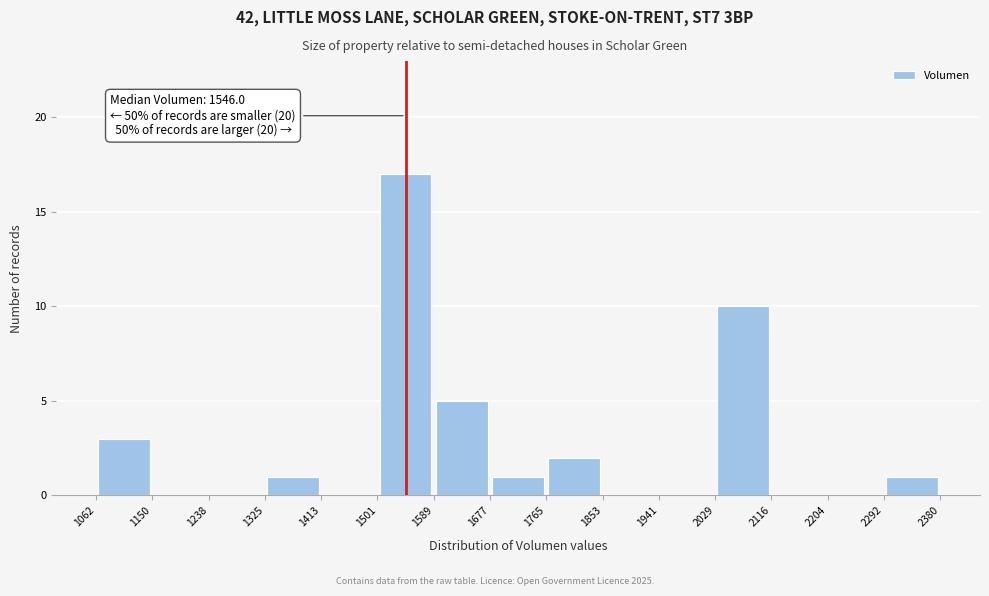

Which range on the x-axis has the tallest bar?

1501 to 1589